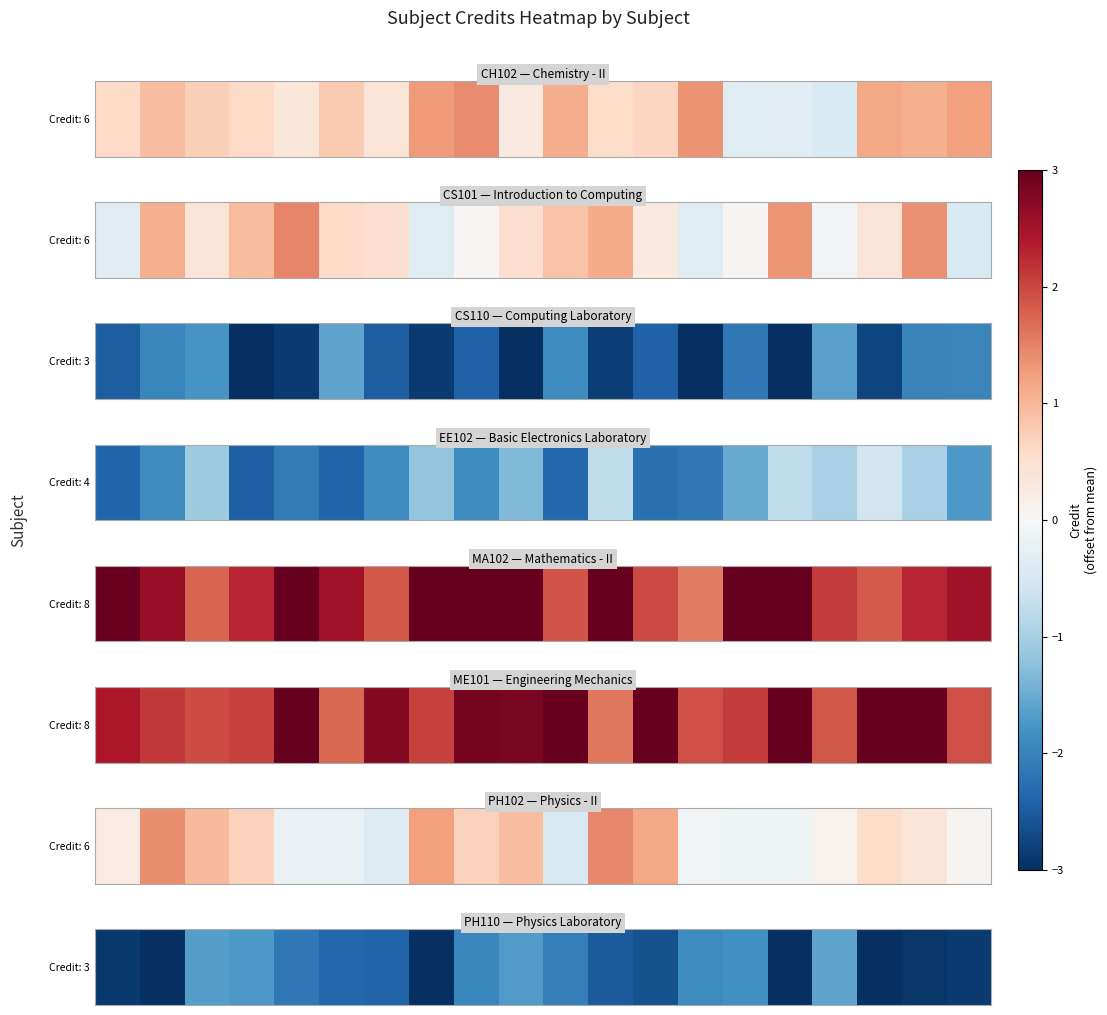

Between 16 and 13, which is larger?

16